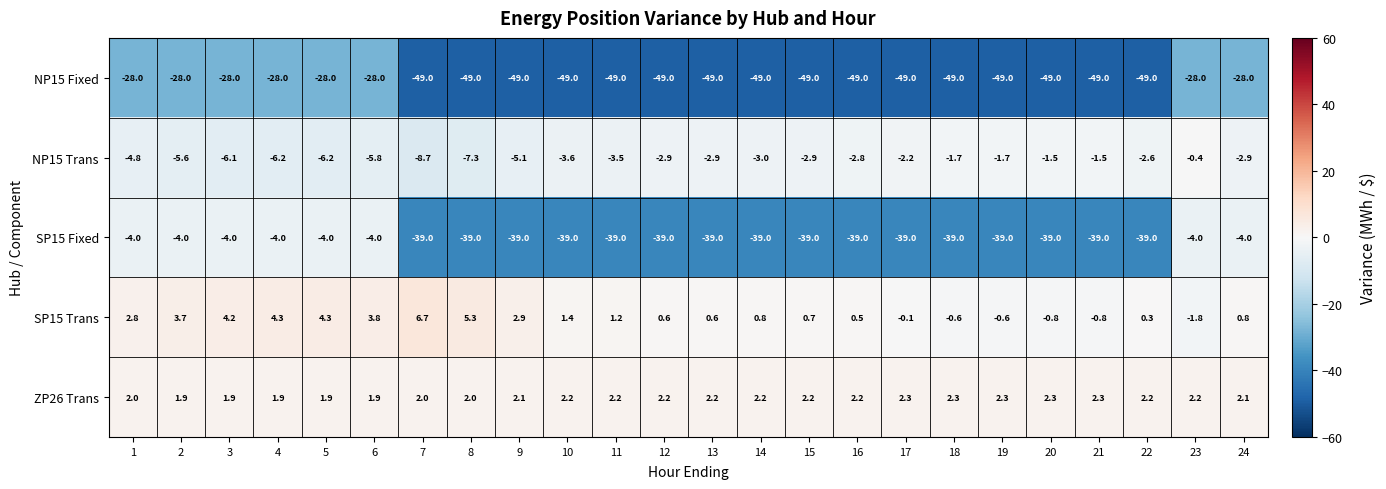

What is the minimum value for SP15 Trans?

-1.8